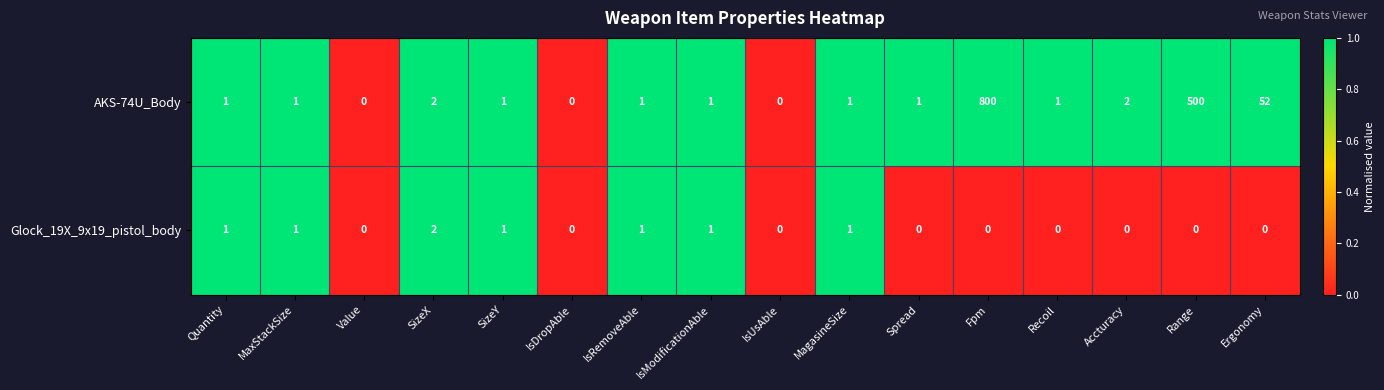

What is the difference between the maximum and second lowest values in the AKS-74U_Body series?

800